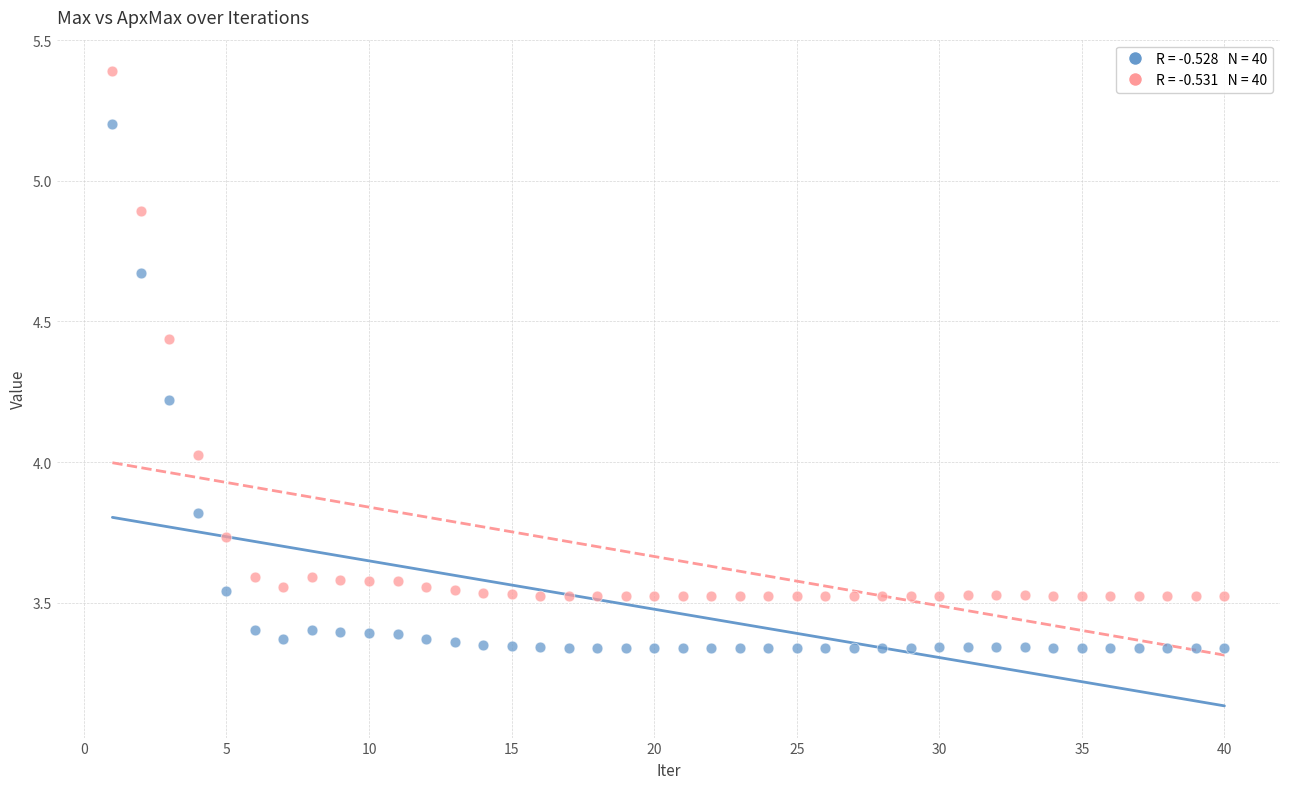

Count the number of points in this scatter plot.

80